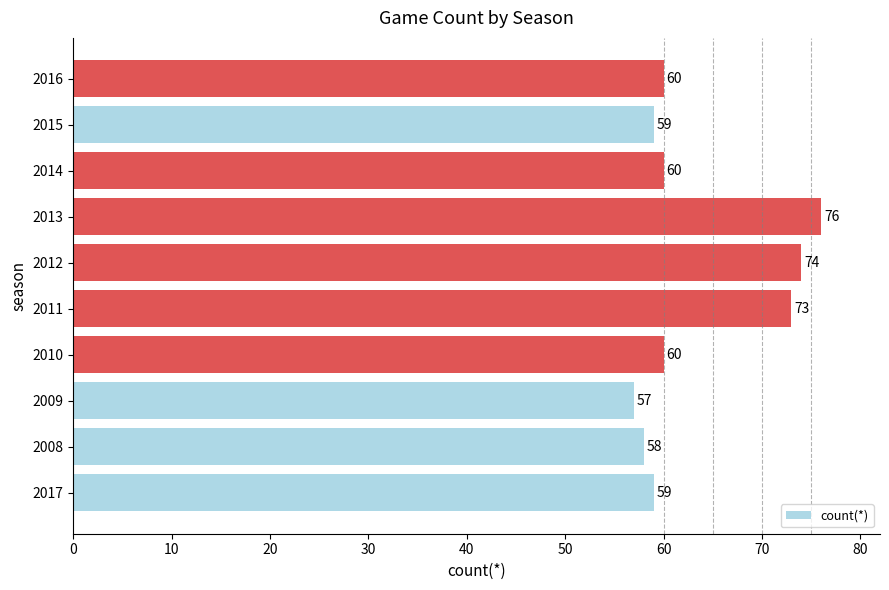

What is the greatest value displayed?

76